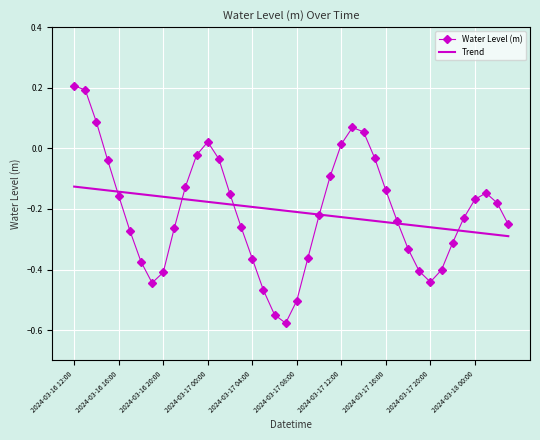

What is the difference between the maximum and minimum values in the Trend series?

0.2